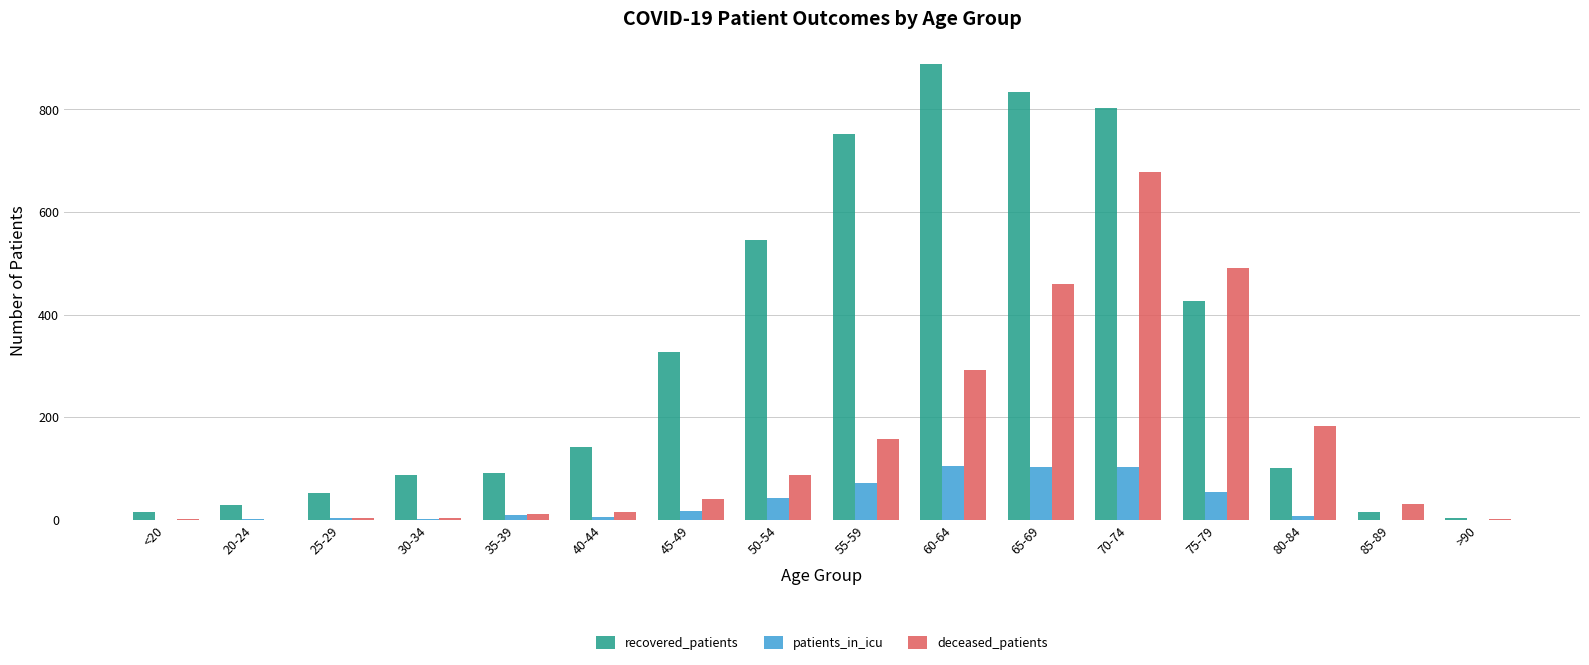

How many groups of bars are there?

16